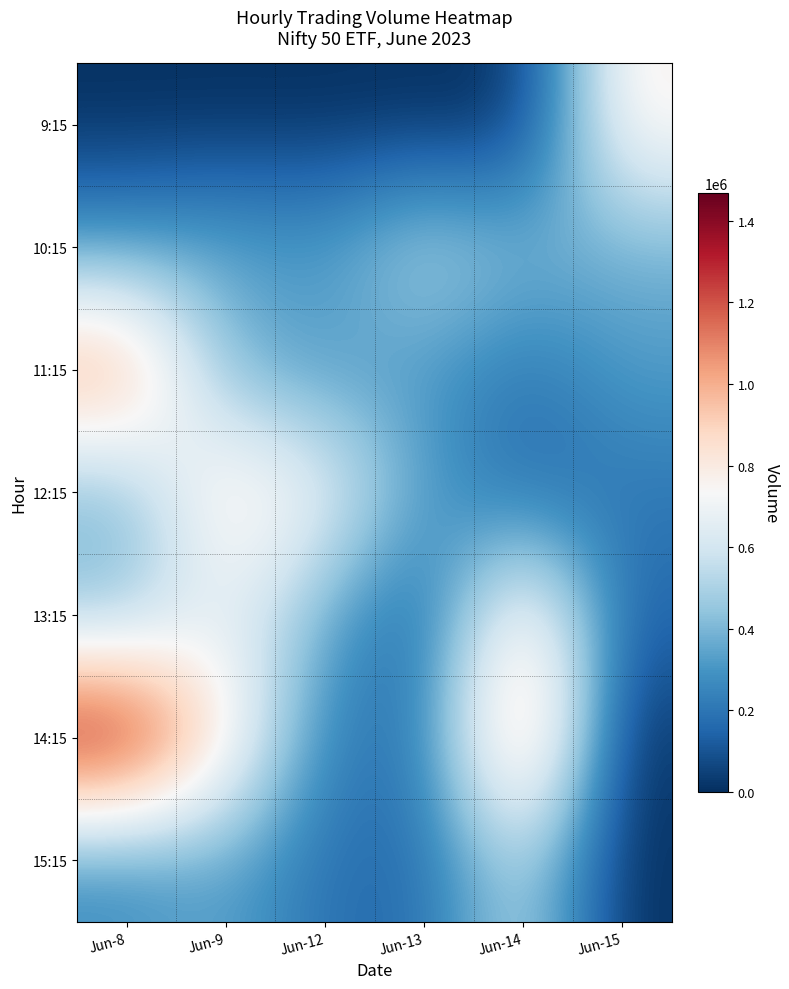

At which category does the chart reach its peak across all series?

Jun-8